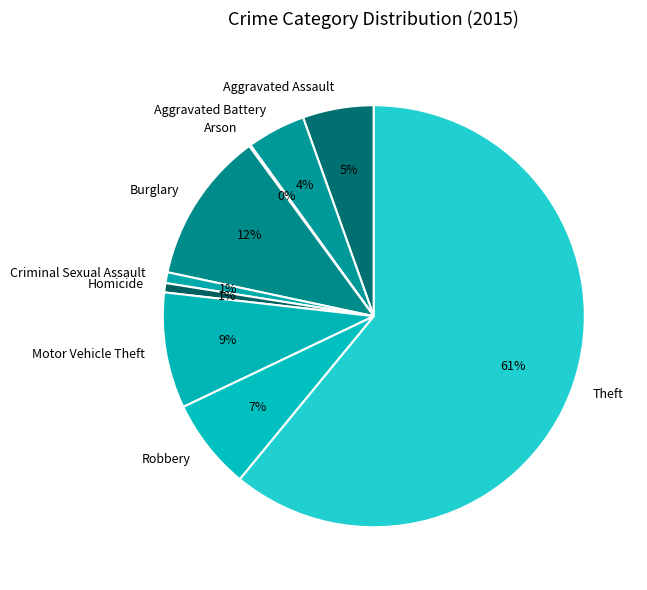

What is the majority slice?

Theft